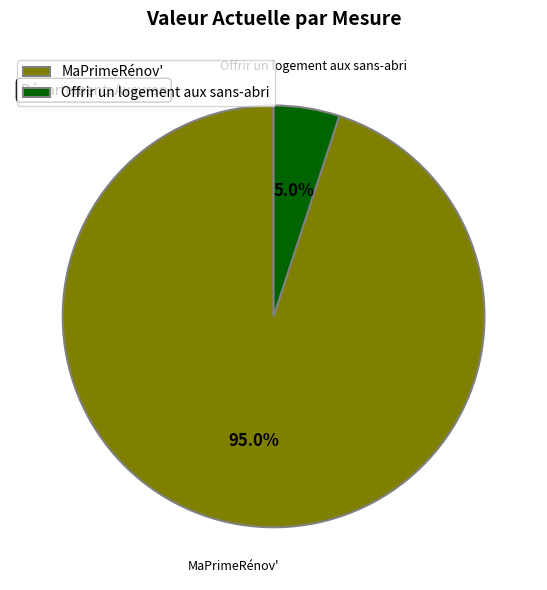

The MaPrimeRénov' slice represents 87% of the pie. True or false?

False